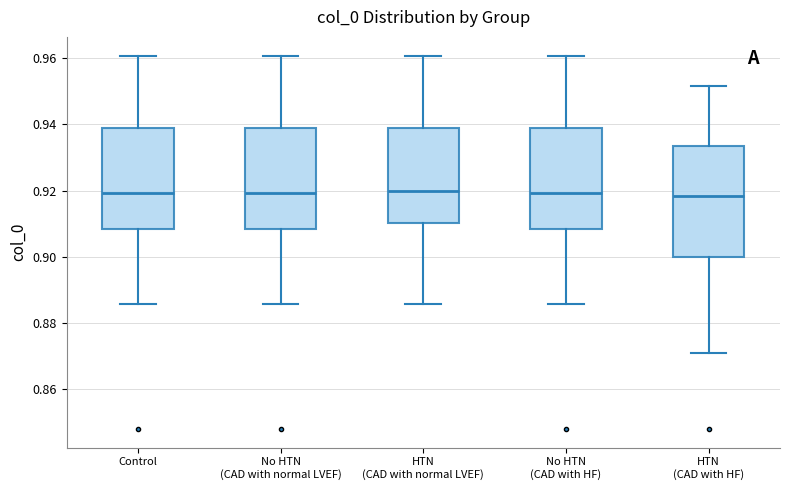

Reading left to right, transcribe this box plot: for each box, give where its median line is, the range the box spans, and where its two whiskers end, as read against the y-axis. The values are not printed on the chart, so give them approximately, as read against the axis.

Control: median 0.920, box 0.908 to 0.938, whiskers 0.886 to 0.960
No HTN (CAD with normal LVEF): median 0.920, box 0.908 to 0.938, whiskers 0.886 to 0.960
HTN (CAD with normal LVEF): median 0.920, box 0.910 to 0.938, whiskers 0.886 to 0.960
No HTN (CAD with HF): median 0.920, box 0.908 to 0.938, whiskers 0.886 to 0.960
HTN (CAD with HF): median 0.918, box 0.900 to 0.934, whiskers 0.872 to 0.952